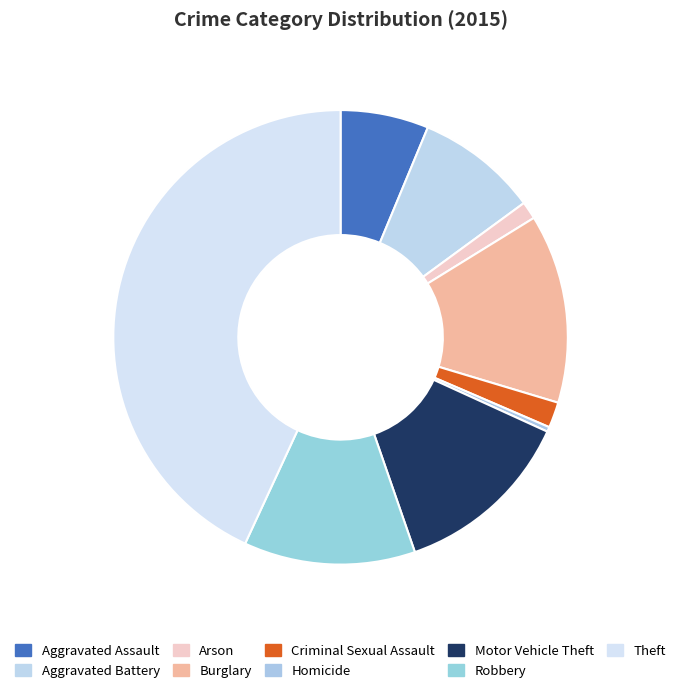

To the nearest percent, what is the difference between the largest and smallest slice percentages?

43%